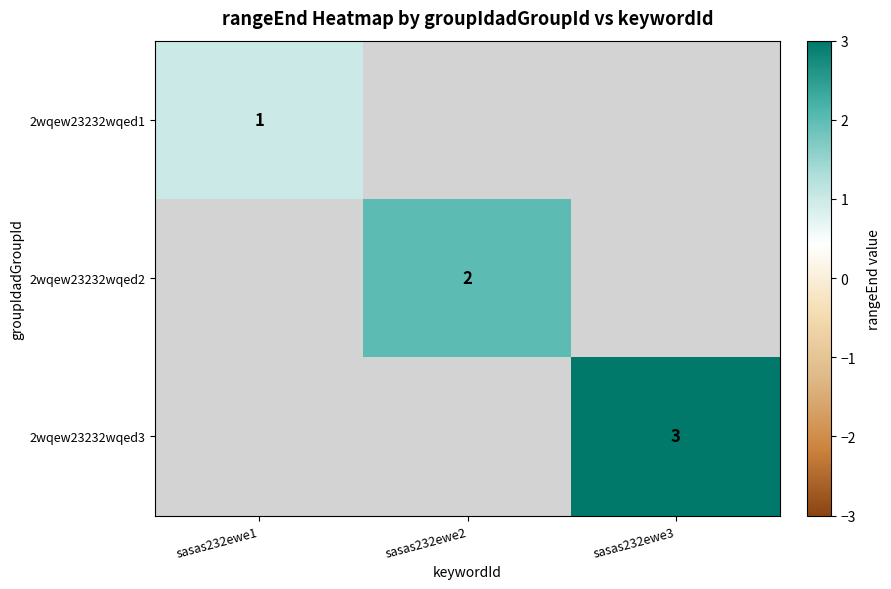

The 2wqew23232wqed2 series shows 3 at sasas232ewe2. True or false?

False